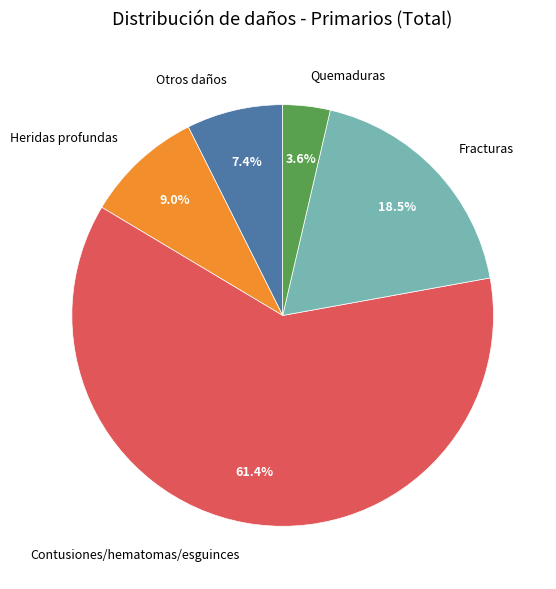

To the nearest percent, what is the difference between the largest and smallest slice percentages?

58%